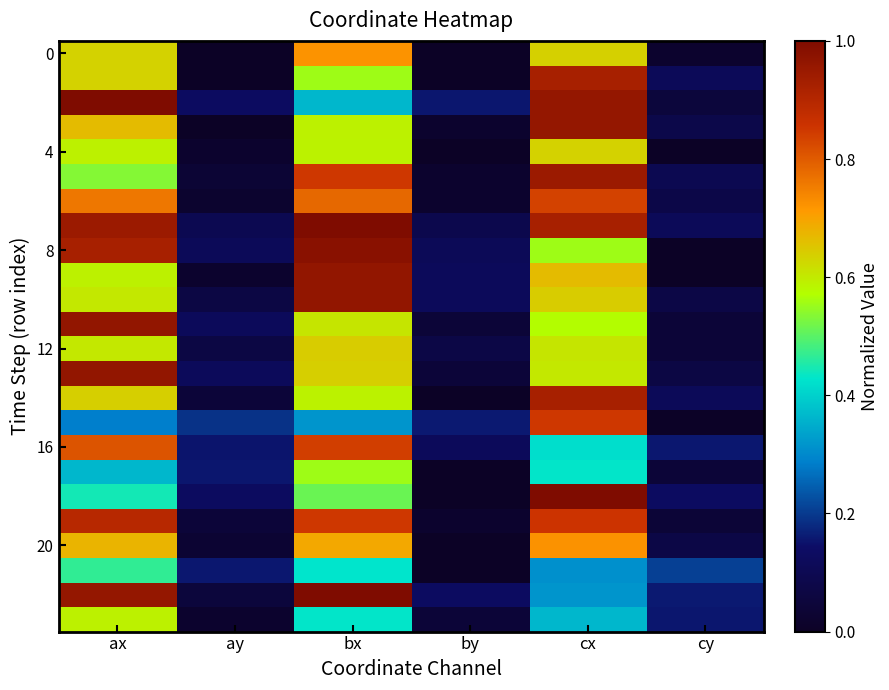

What is the maximum value shown in the chart?

1.0